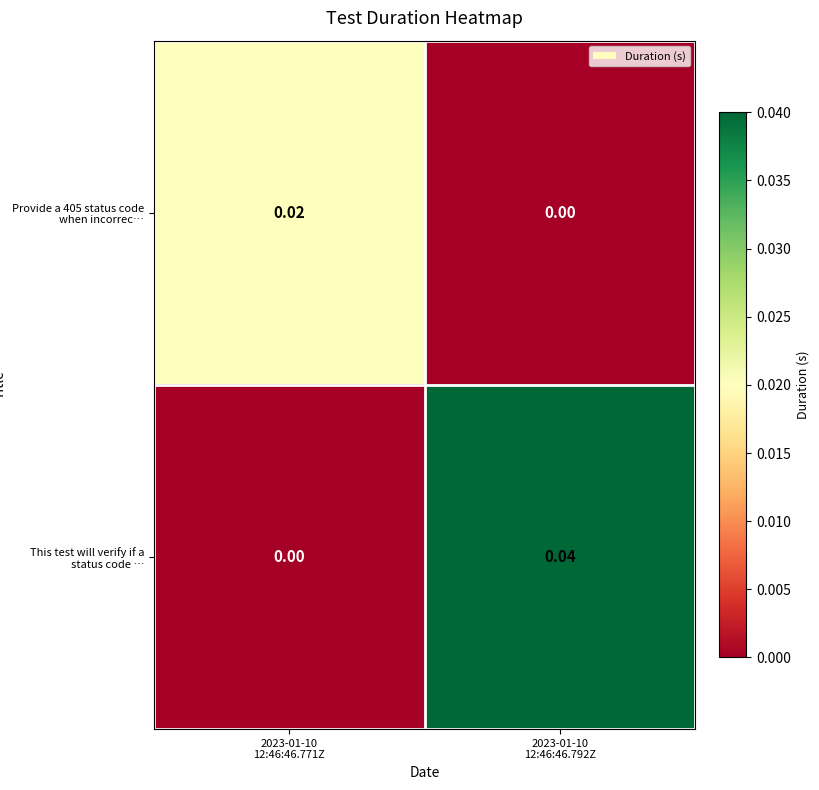

How many data points in Provide a 405 status code when incorrec… are above 0?

1